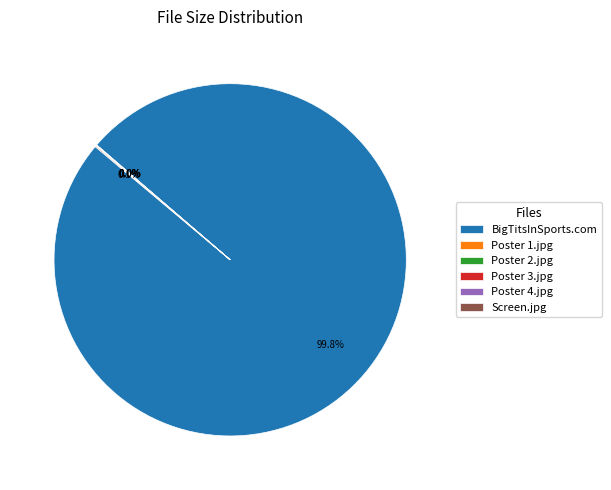

Which category has the biggest portion of the pie?

BigTitsInSports.com